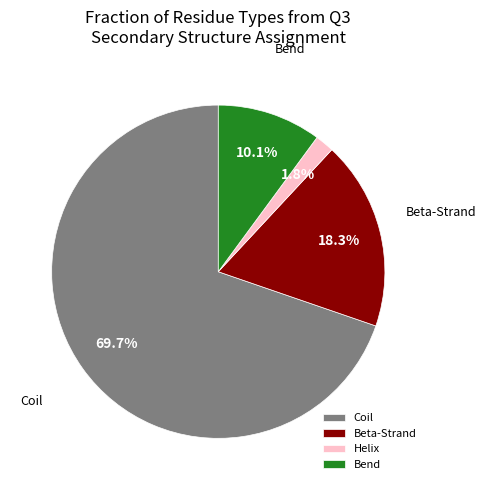

Do Beta-Strand and Bend together represent more than half of the pie?

No